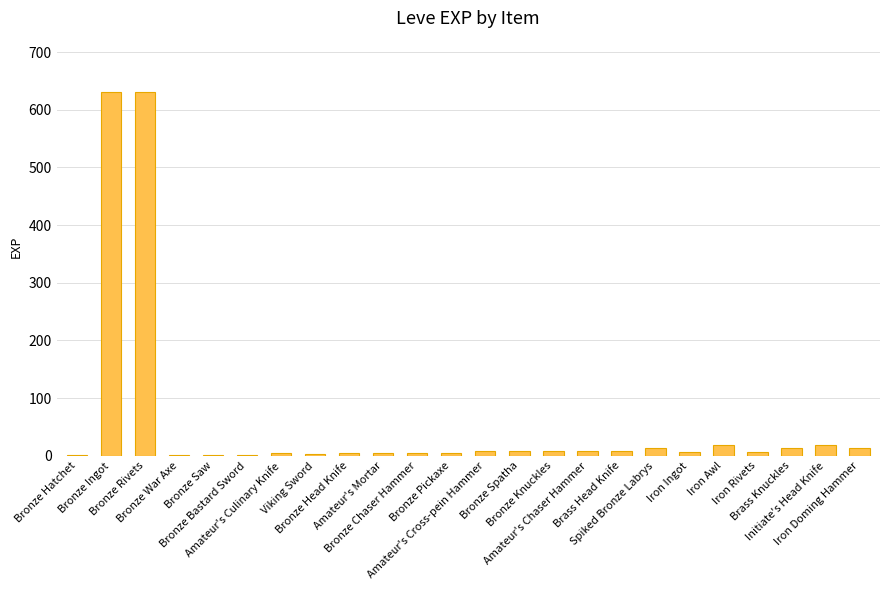

What is the average value?

59